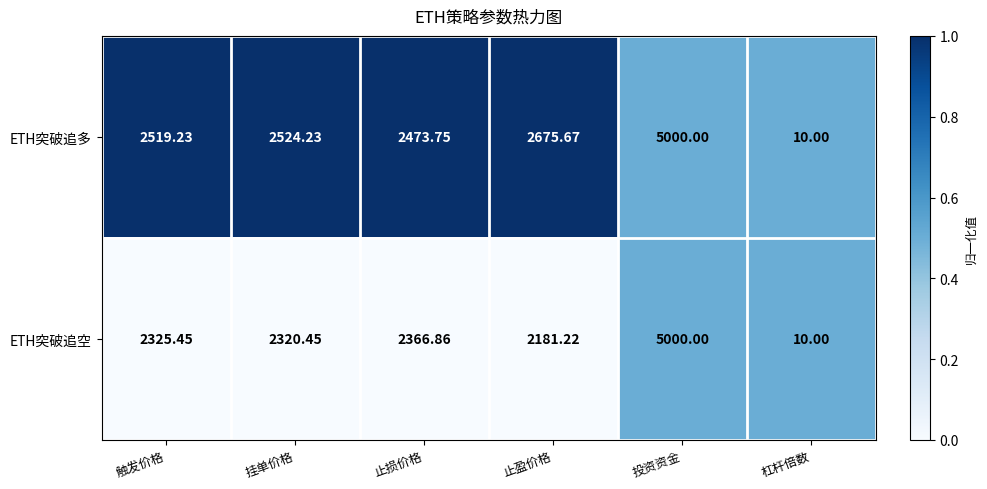

Which series has the largest total across all categories?

ETH突破追多